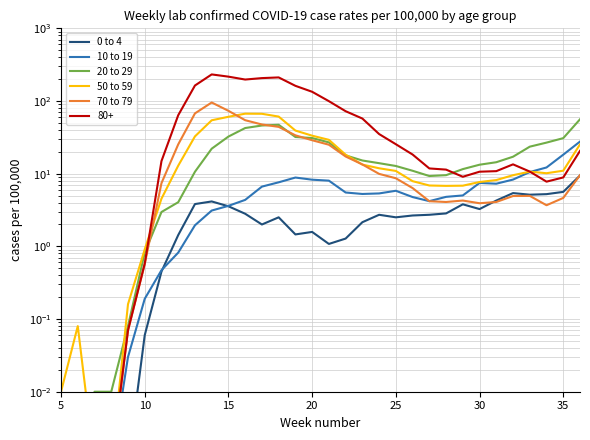

True or false: 0 to 4 and 20 to 29 intersect in this chart.

False